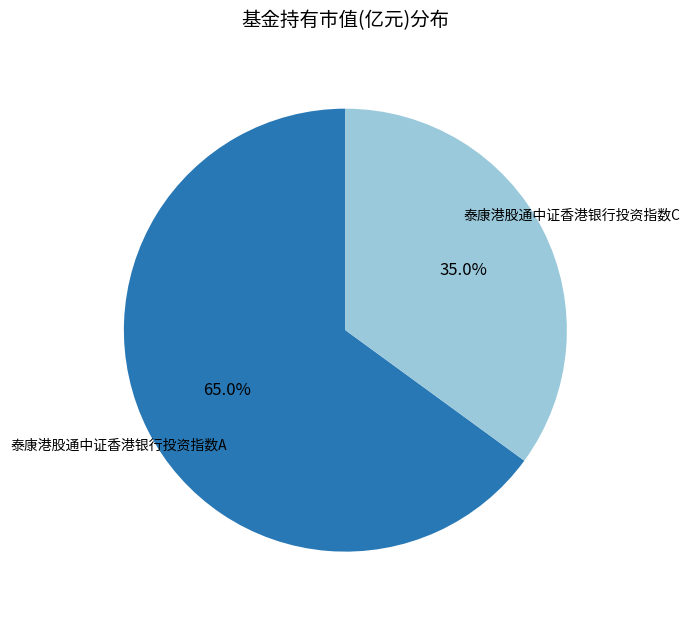

What percentage is NOT represented by 泰康港股通中证香港银行投资指数A?

35.0%